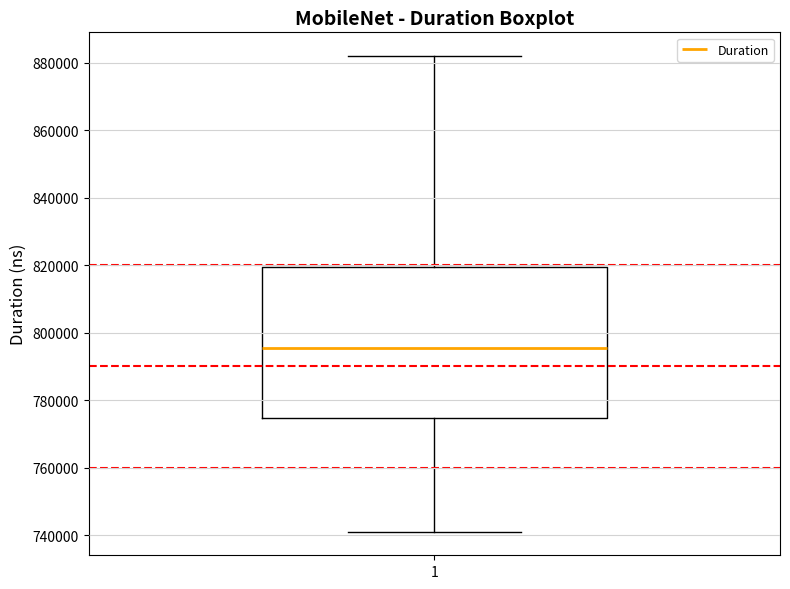

Where does the upper whisker of the box at x = 1 end on the y-axis? The values are not printed on the chart, so give them approximately, as read against the axis.

882000